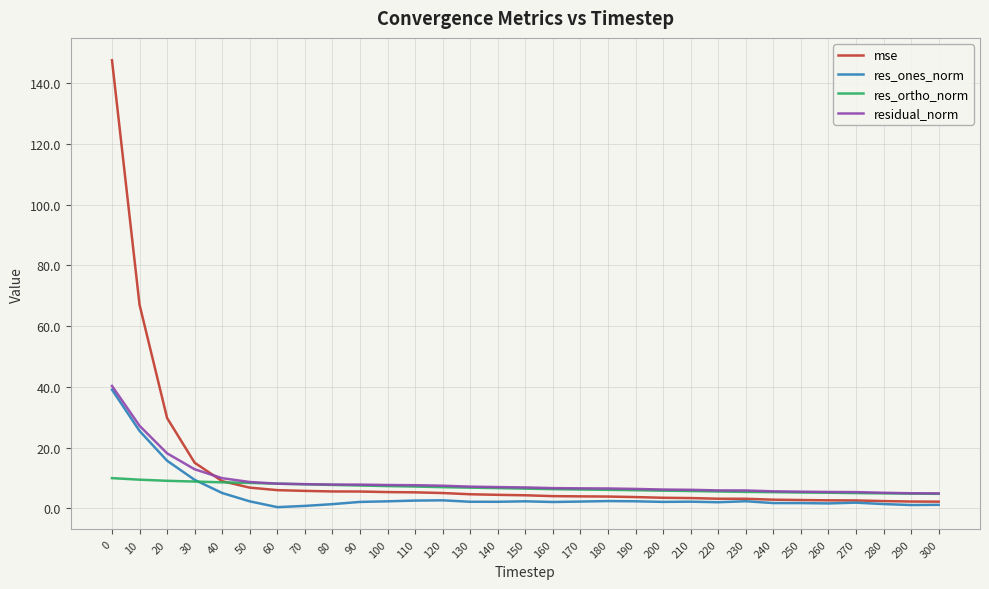

Is the value of res_ones_norm at 280 greater than the value of mse at 100?

No